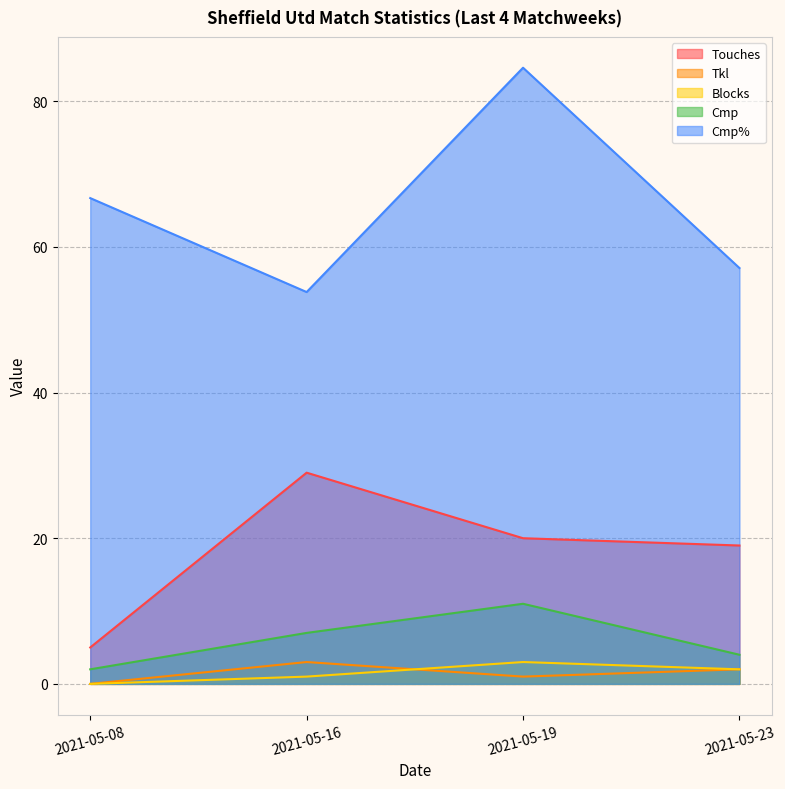

Rank the series by their maximum value, from lowest to highest.

Tkl, Blocks, Cmp, Touches, Cmp%